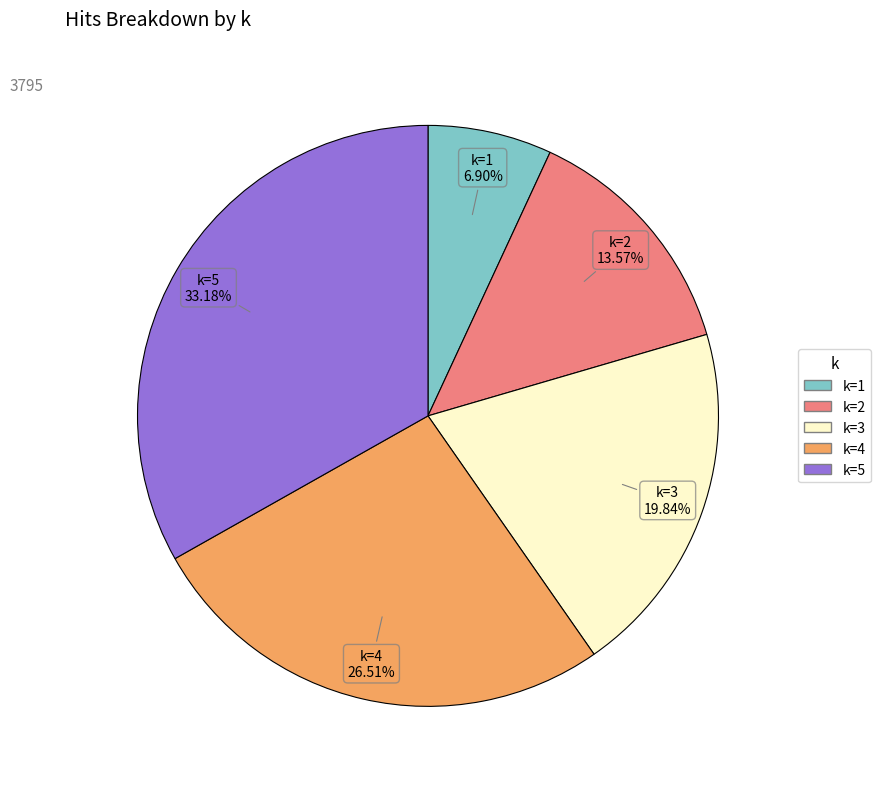

Is there any slice that represents more than half of the pie?

No